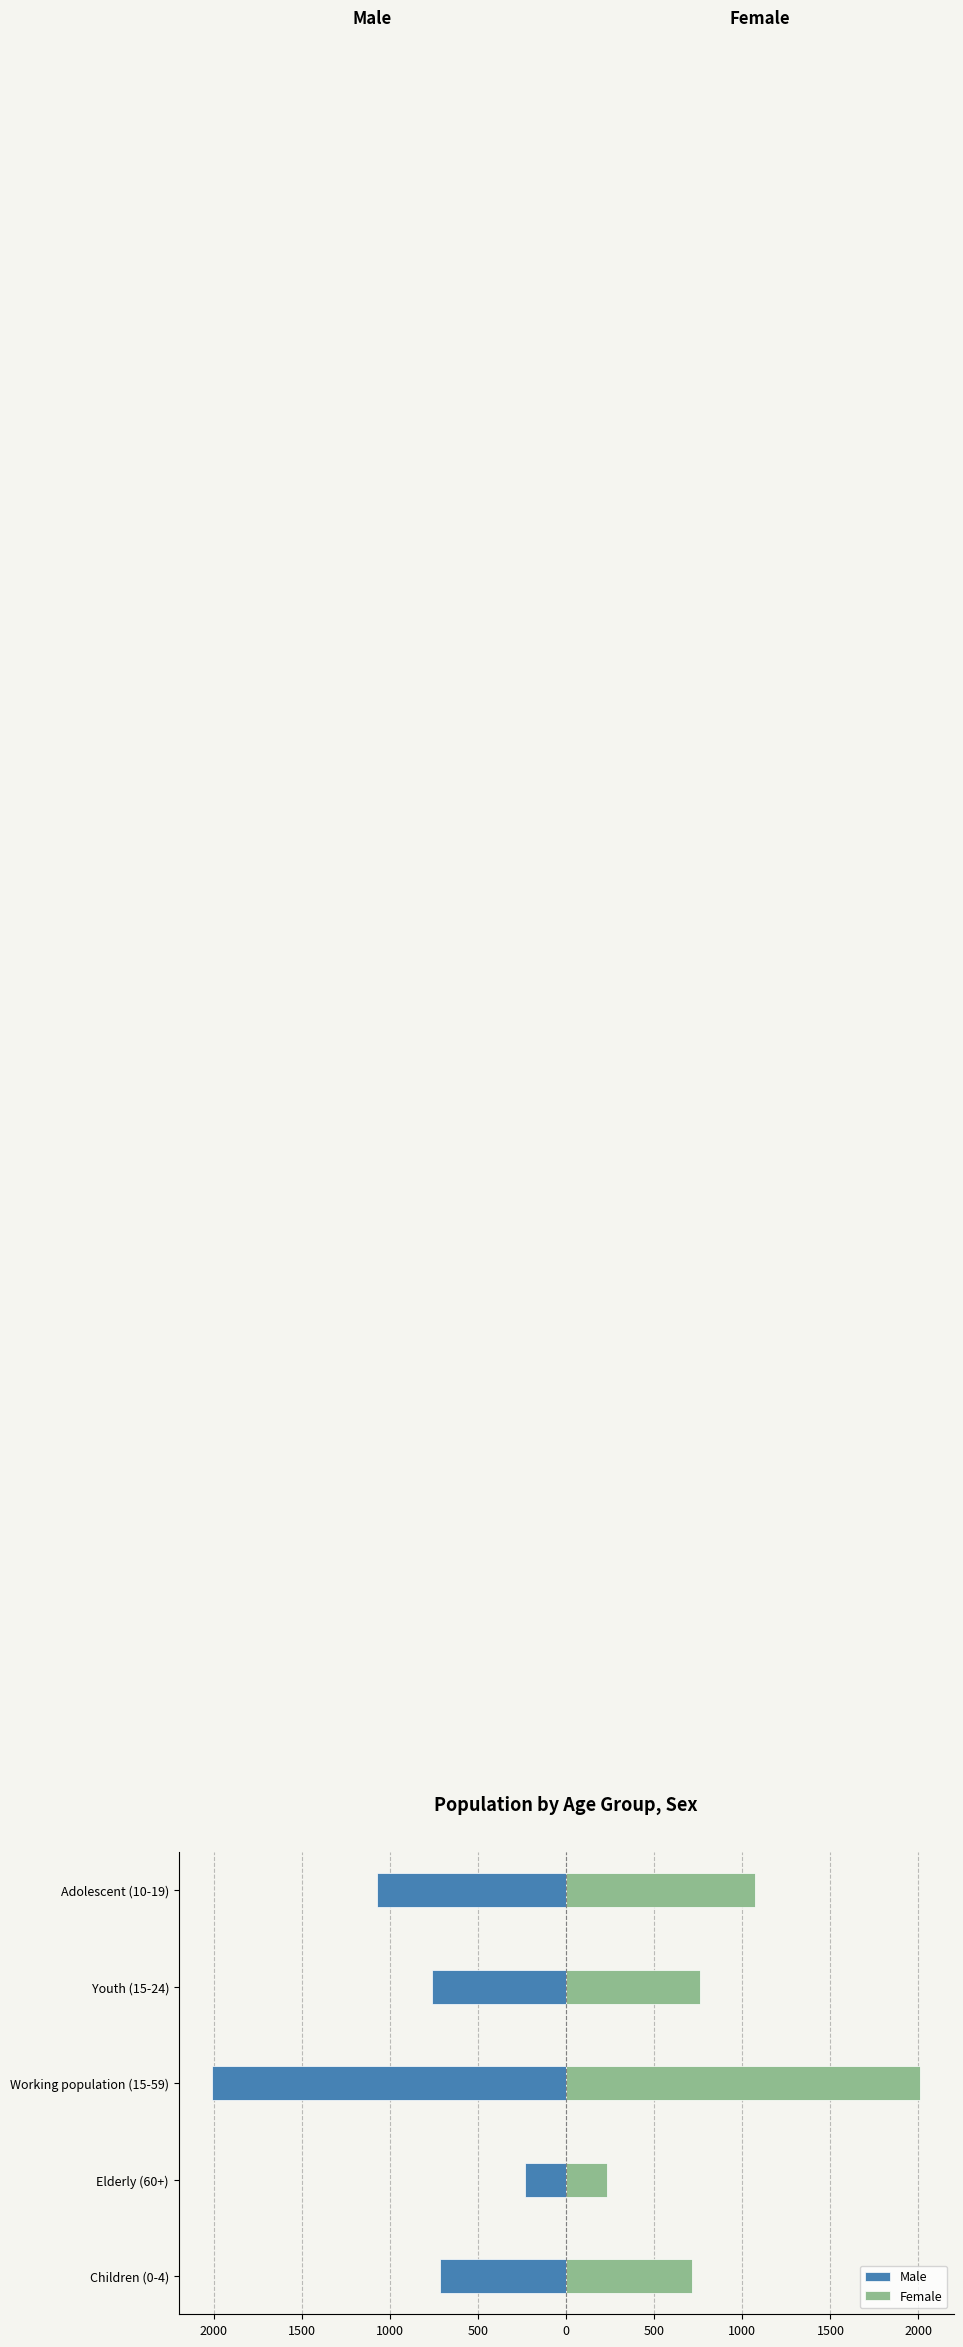

What is the highest value of the Female series?

2011